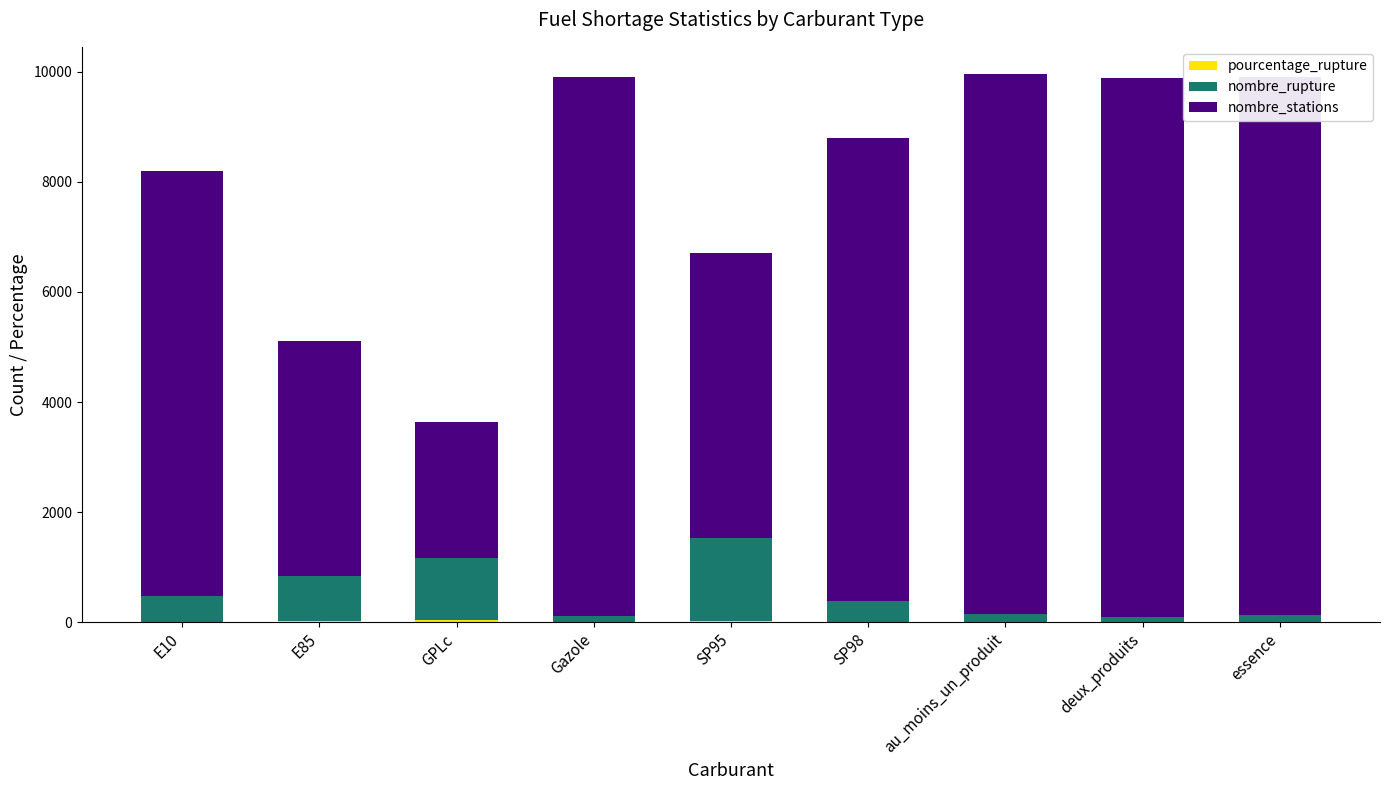

How many series are shown in this chart?

3